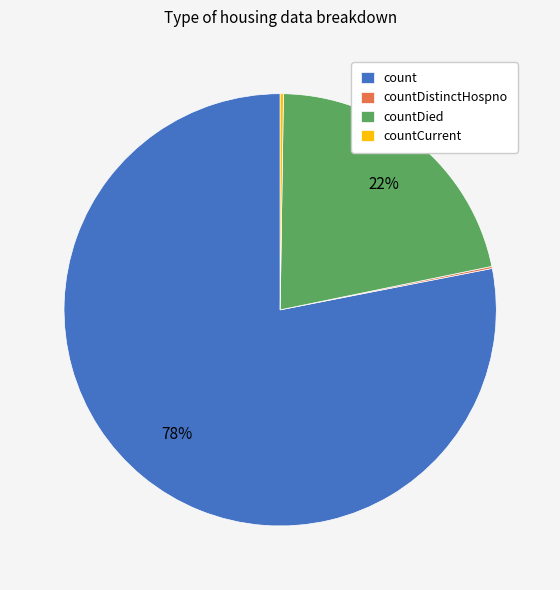

Which slice is the largest?

count